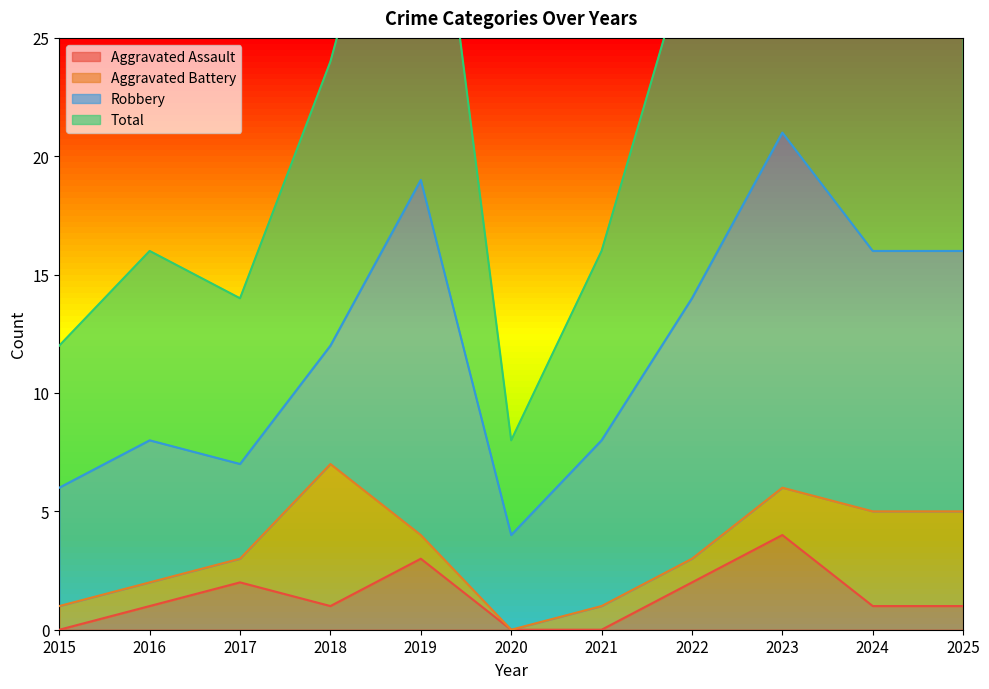

The value of Aggravated Assault at 2016 is 1. True or false?

True